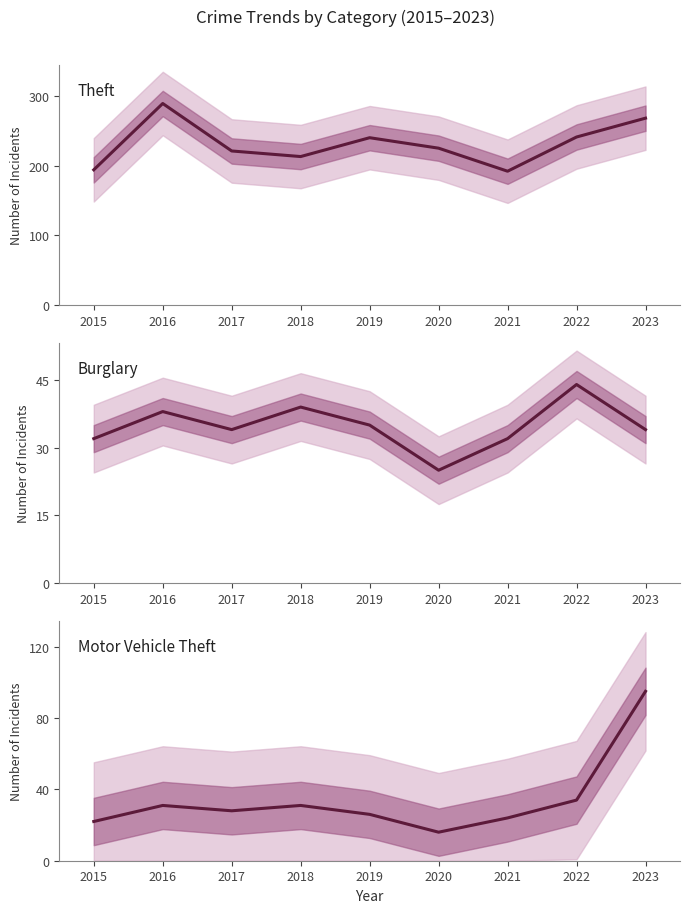

What is the difference between the maximum and minimum values in the Burglary series?

19